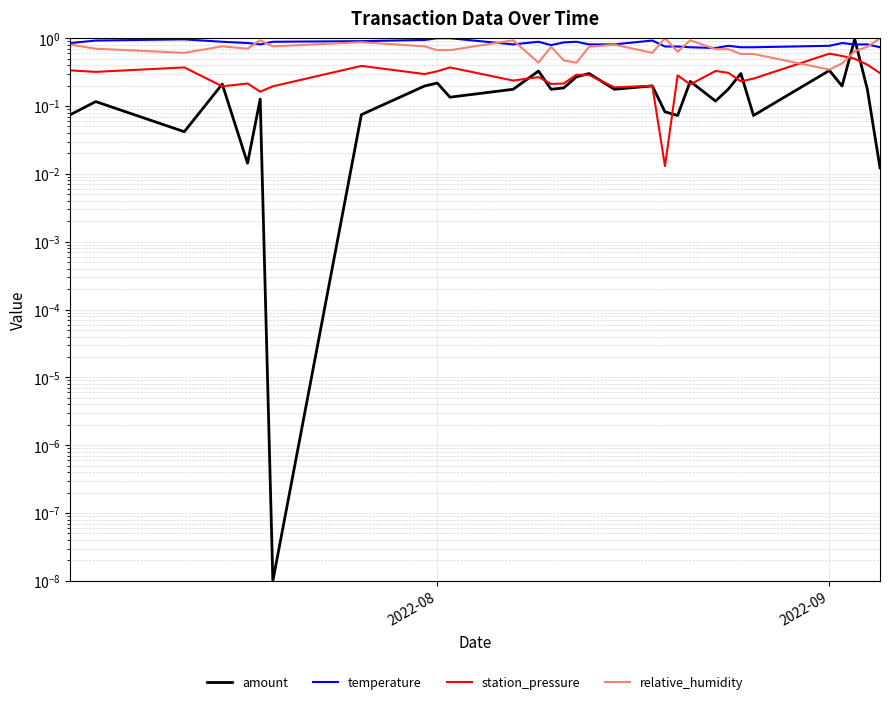

How many lines are shown in the chart?

4